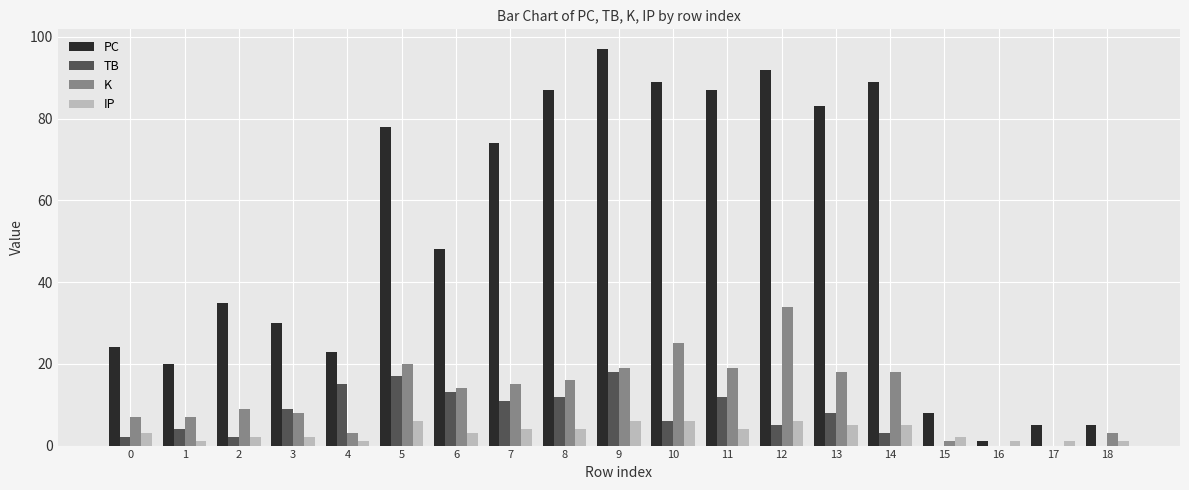

What is the sum of all TB values?

137